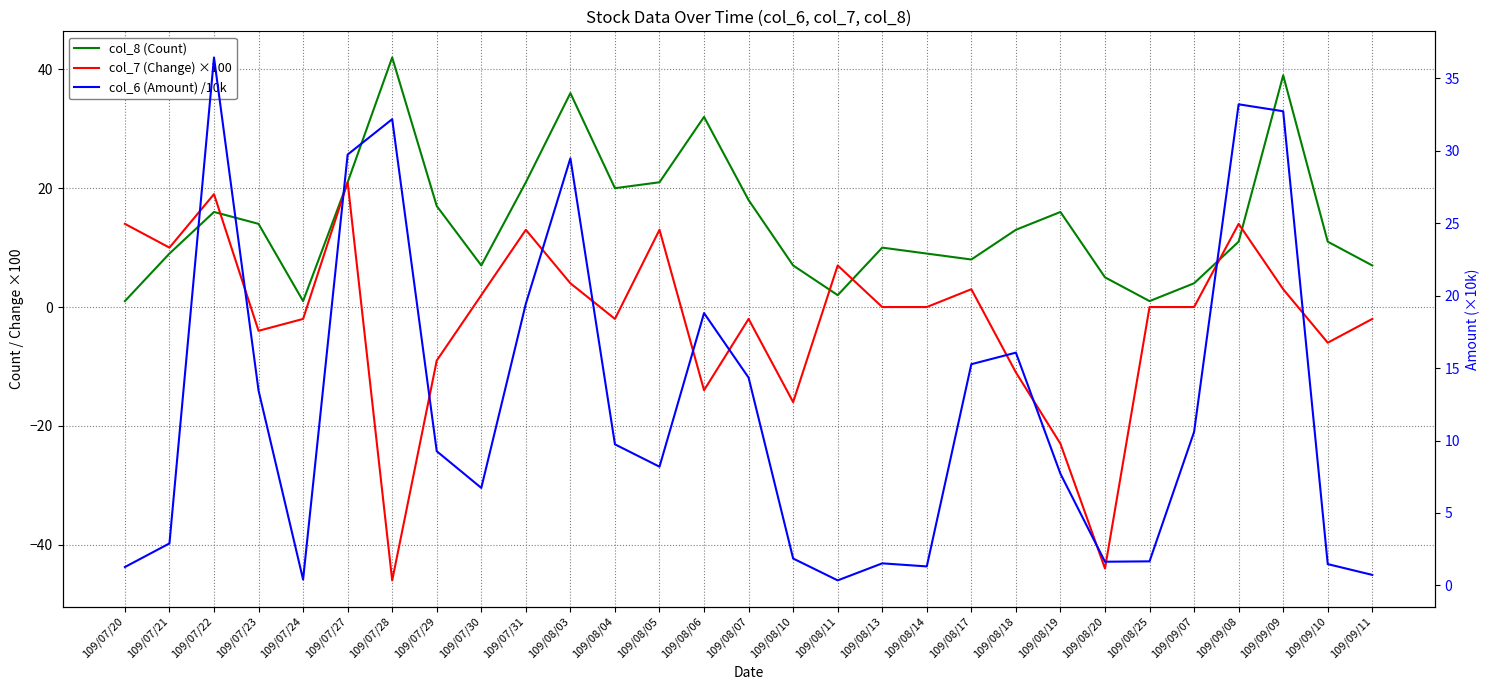

At which label does col_8 (Count) reach its peak?

109/07/28